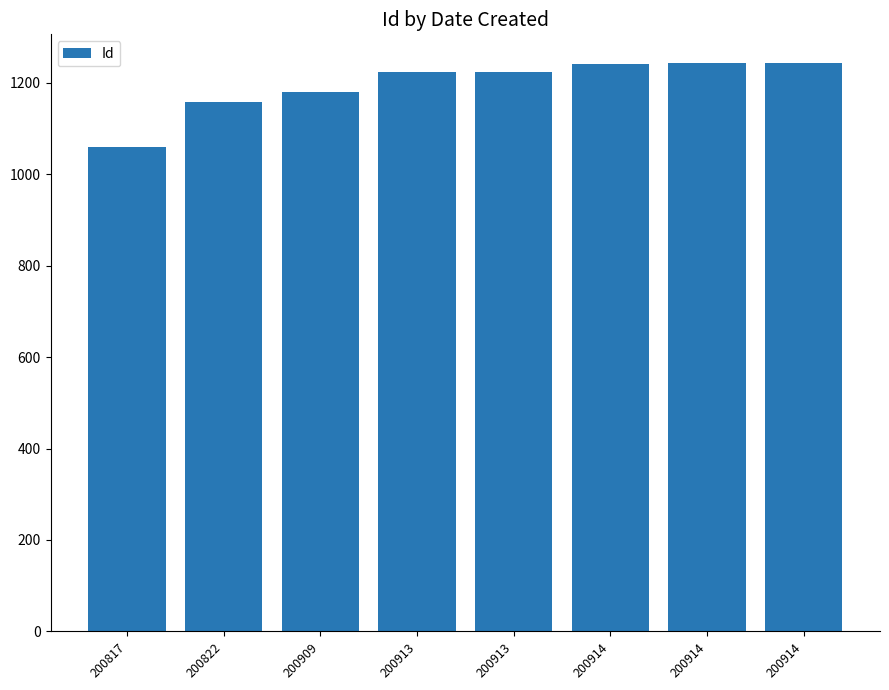

What is the sum of all values?

9575